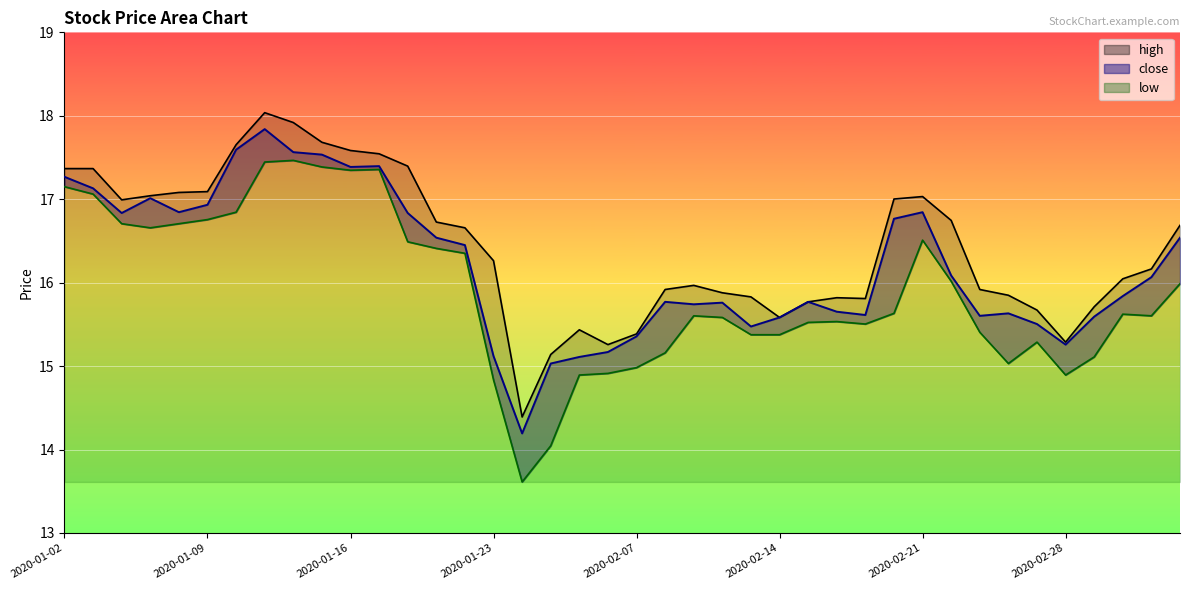

Is it true that low equals 8.7 at 2020-01-13?

False